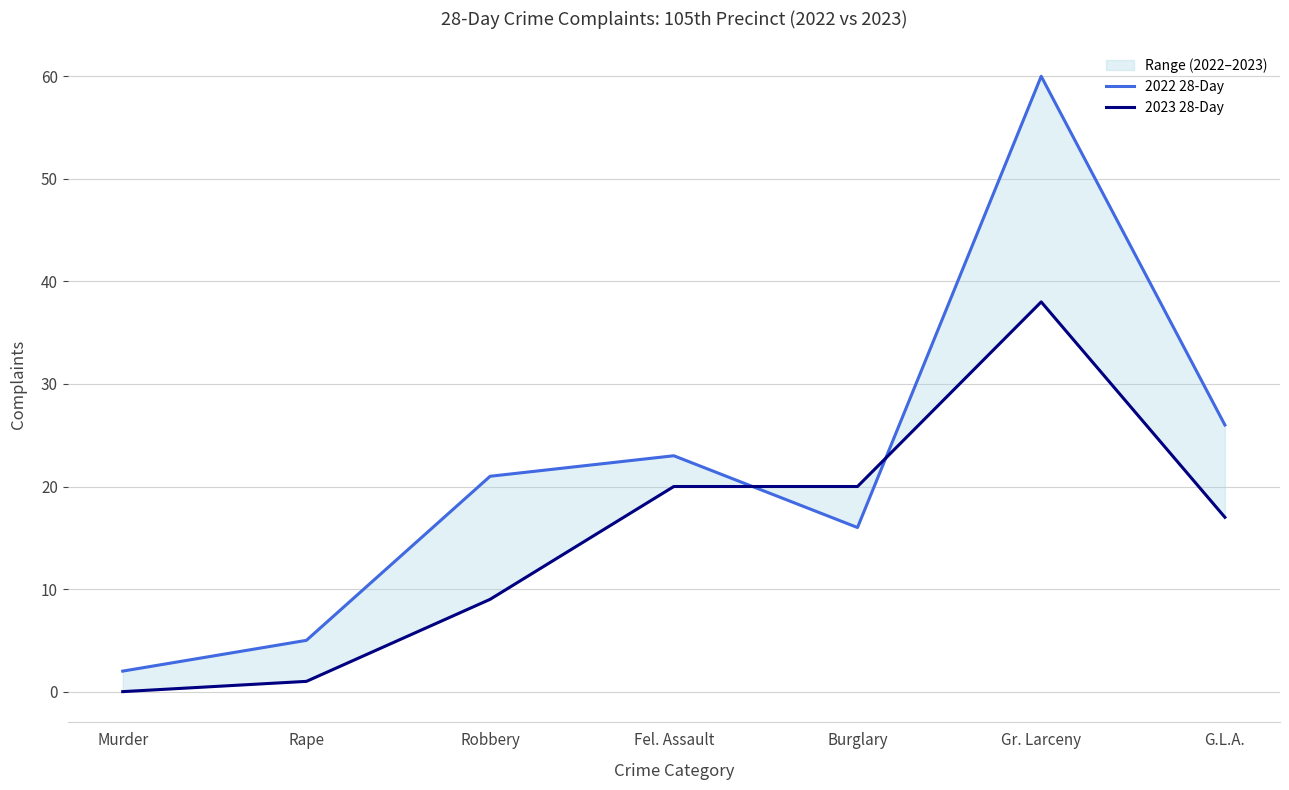

Which series has the widest spread of values?

2022 28-Day